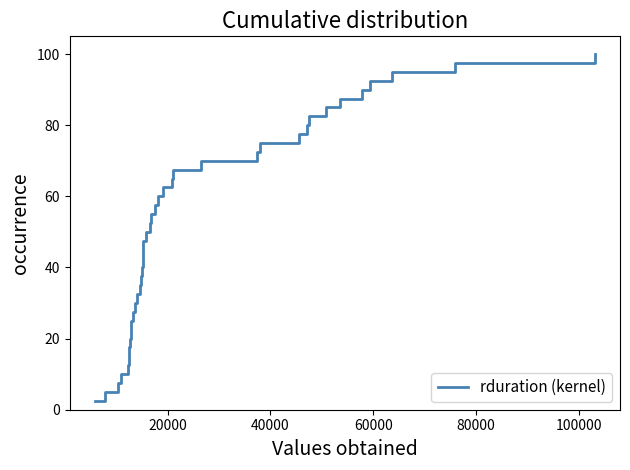

How many values are below 52?

20